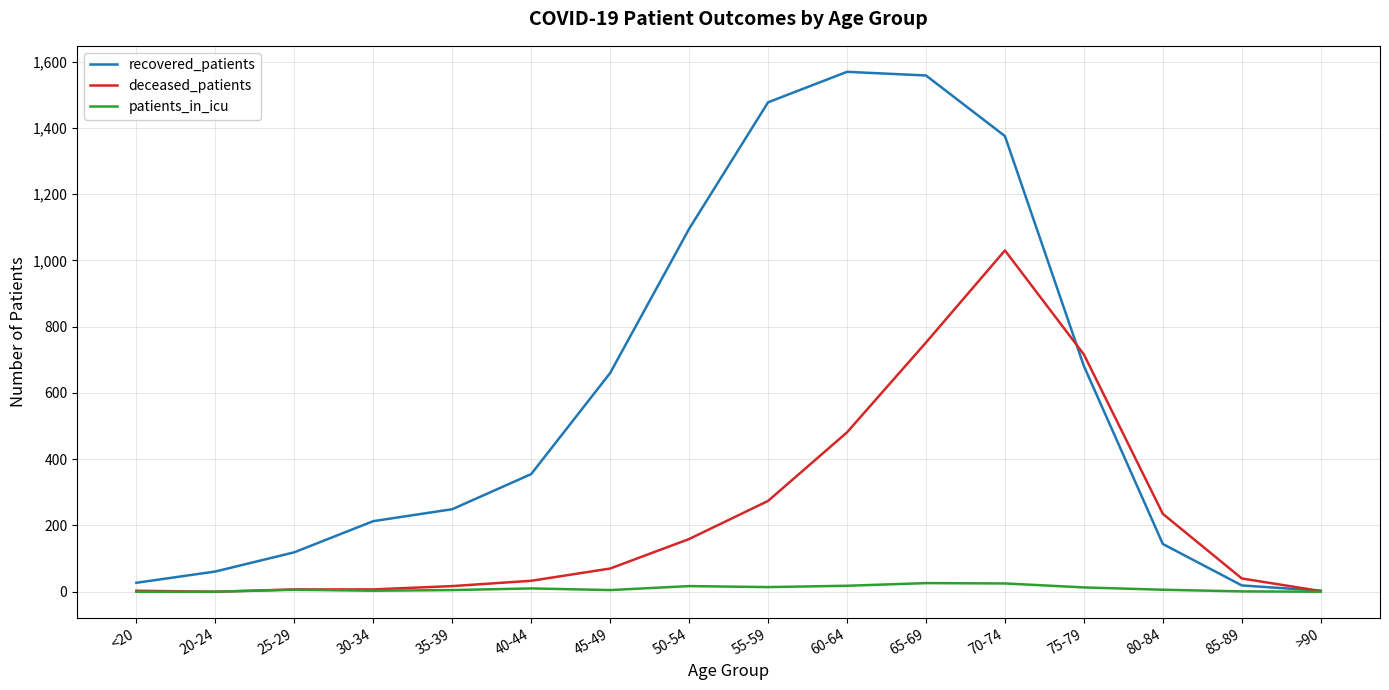

Which series has the largest total across all categories?

recovered_patients